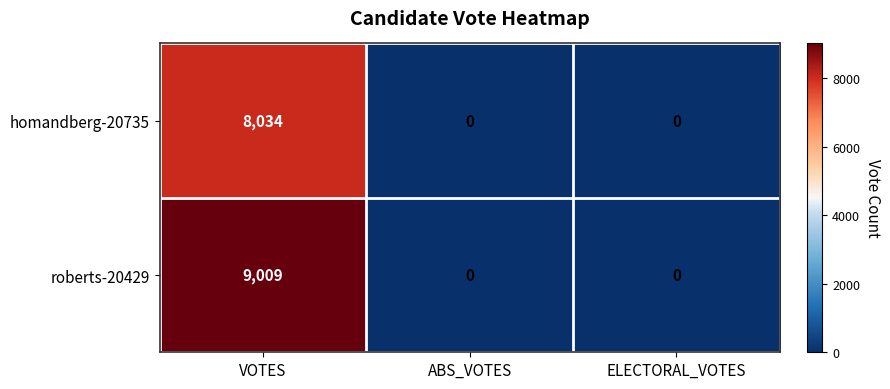

How many distinct data groups are displayed?

2